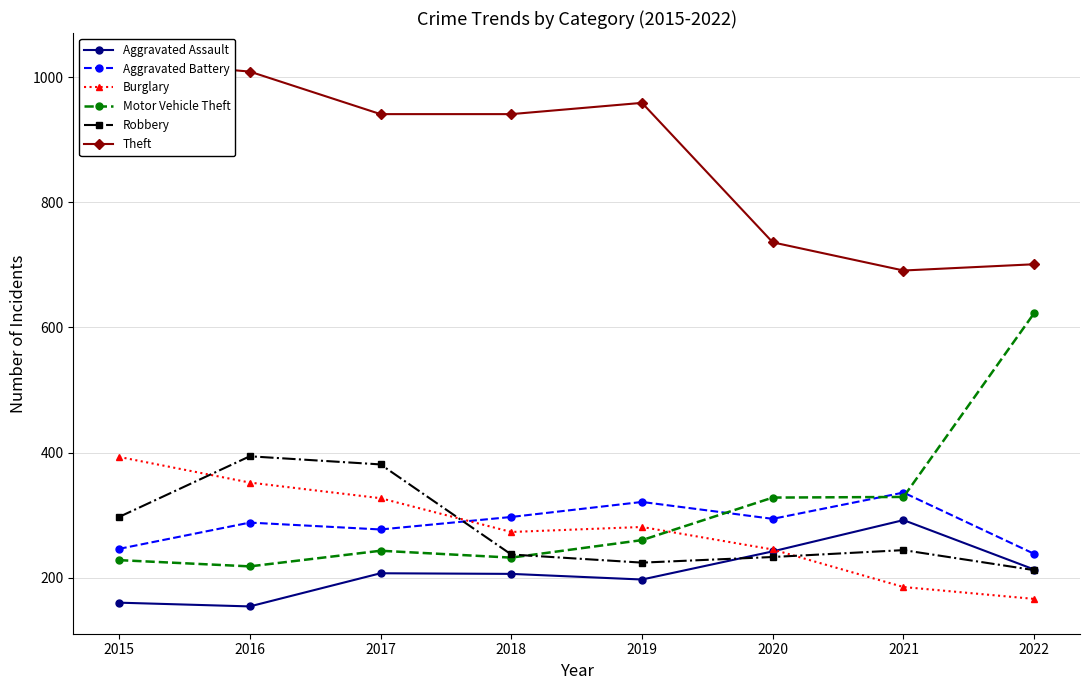

True or false: Robbery and Theft intersect in this chart.

False